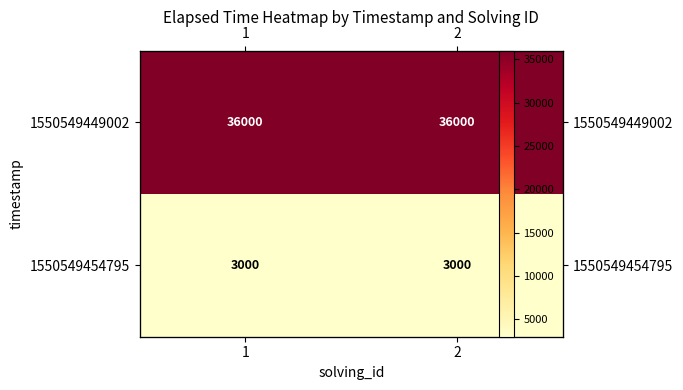

Between 1 and 2, which is larger?

1